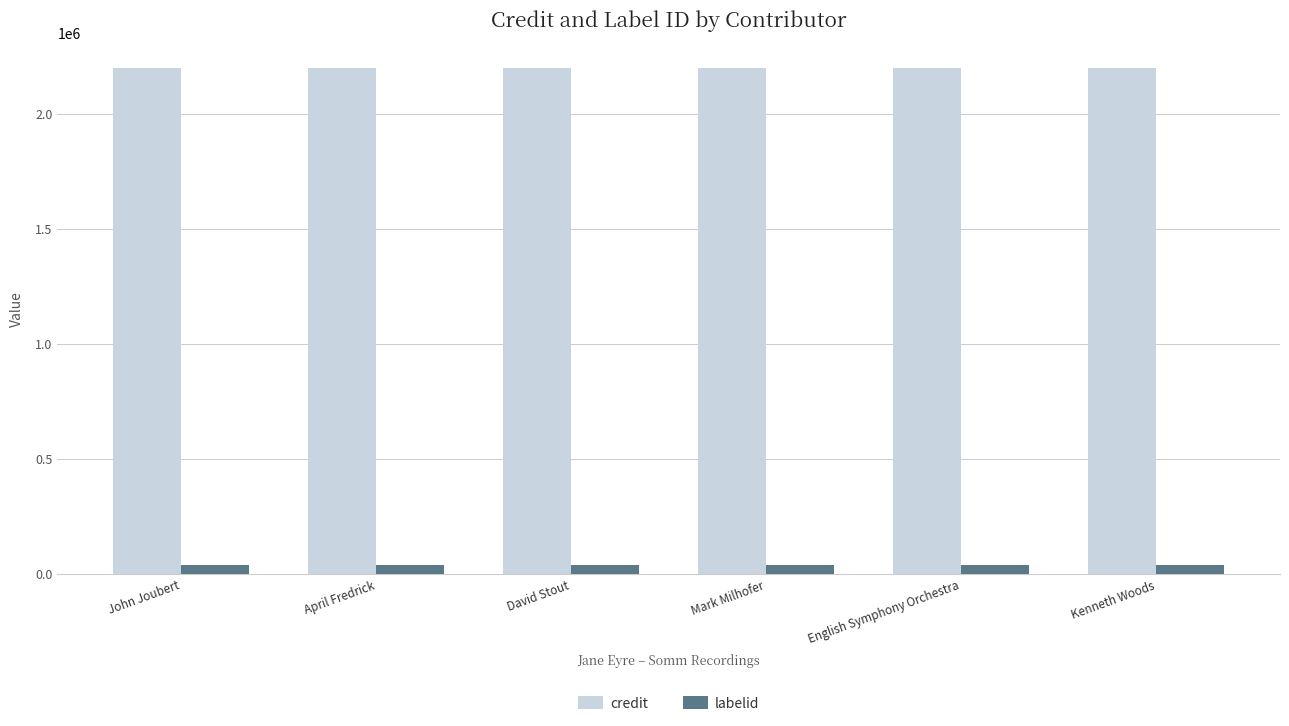

List the series in order of their overall mean, highest first.

credit, labelid